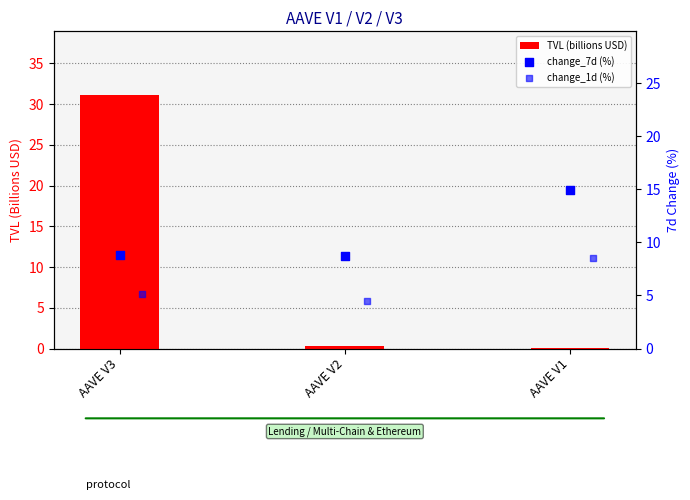

True or false: TVL (billions USD) has a value of 14.3 at AAVE V3.

False